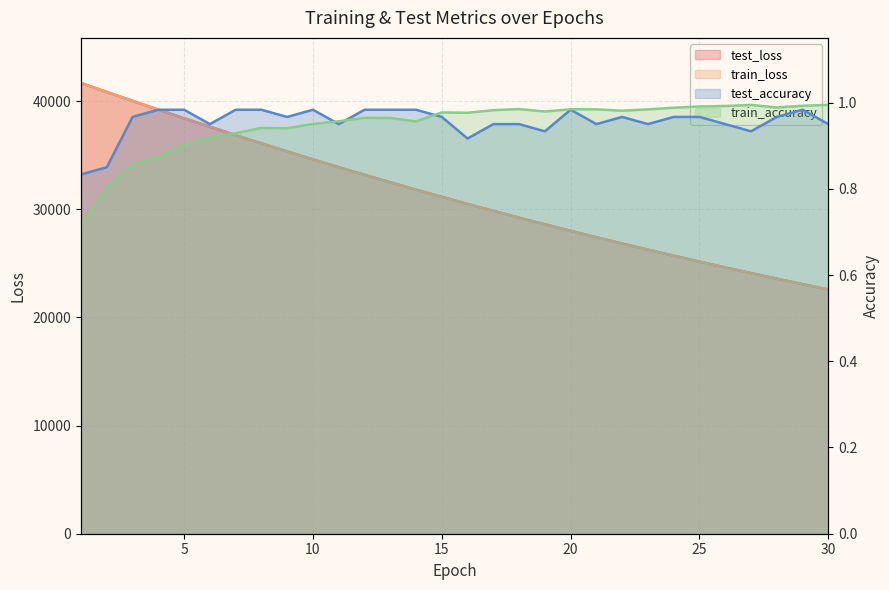

How many data points does each series have?

30